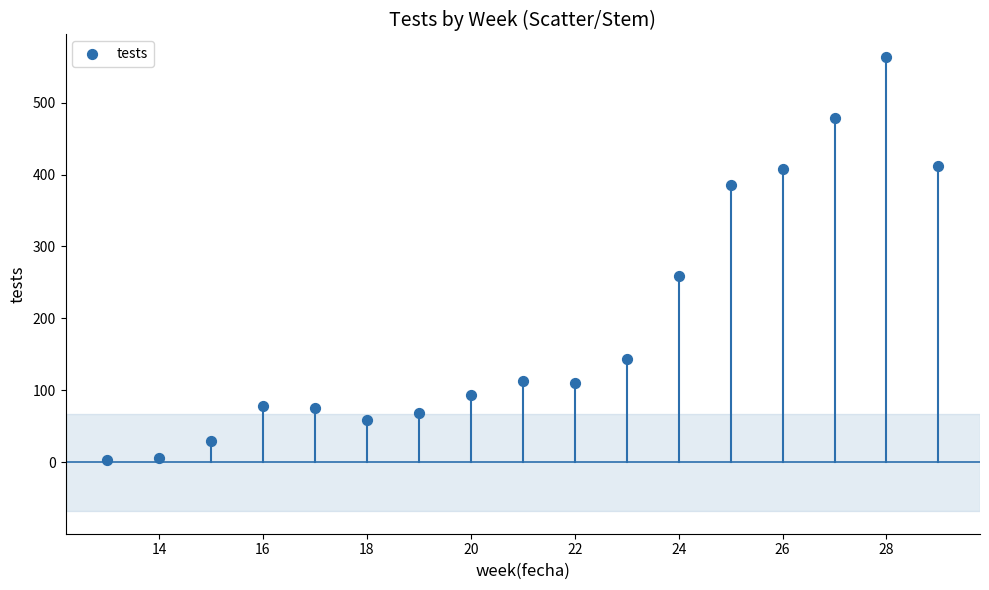

What is the range of X values (max minus min)?

16